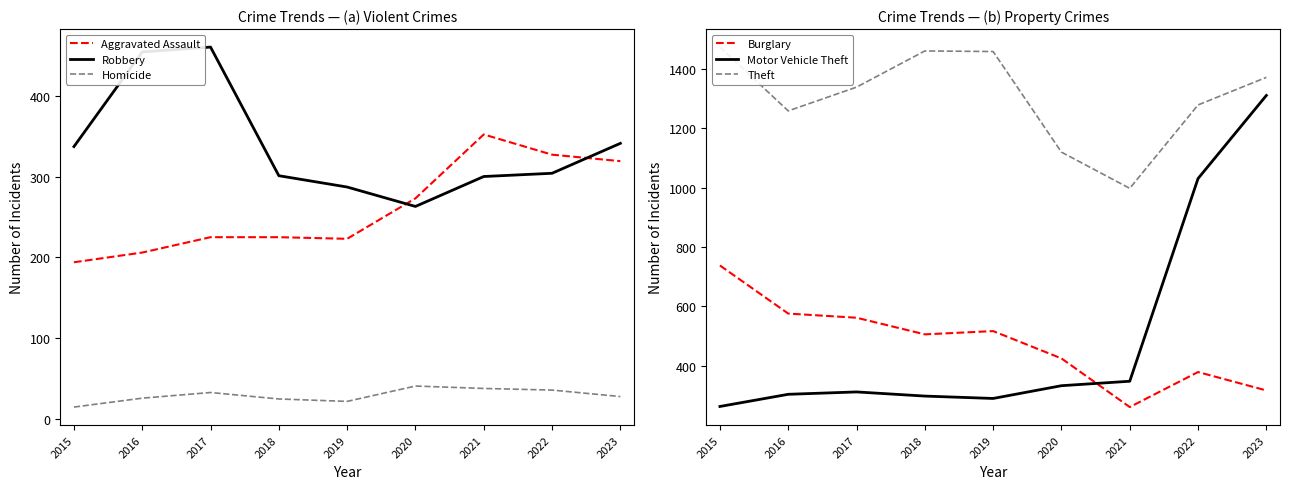

At which label is Homicide closest to 28?

2023